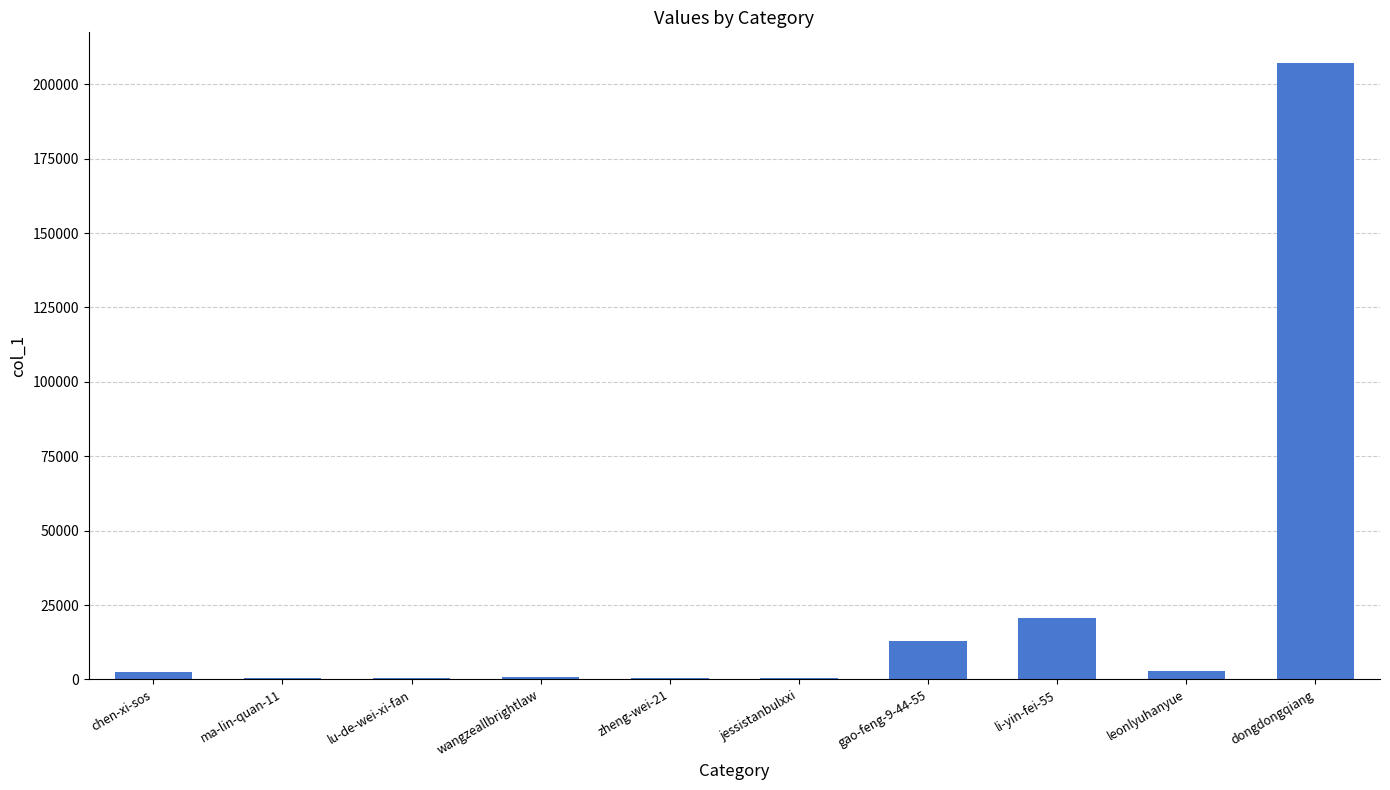

What is the approximate value at zheng-wei-21, to the nearest 10?

590